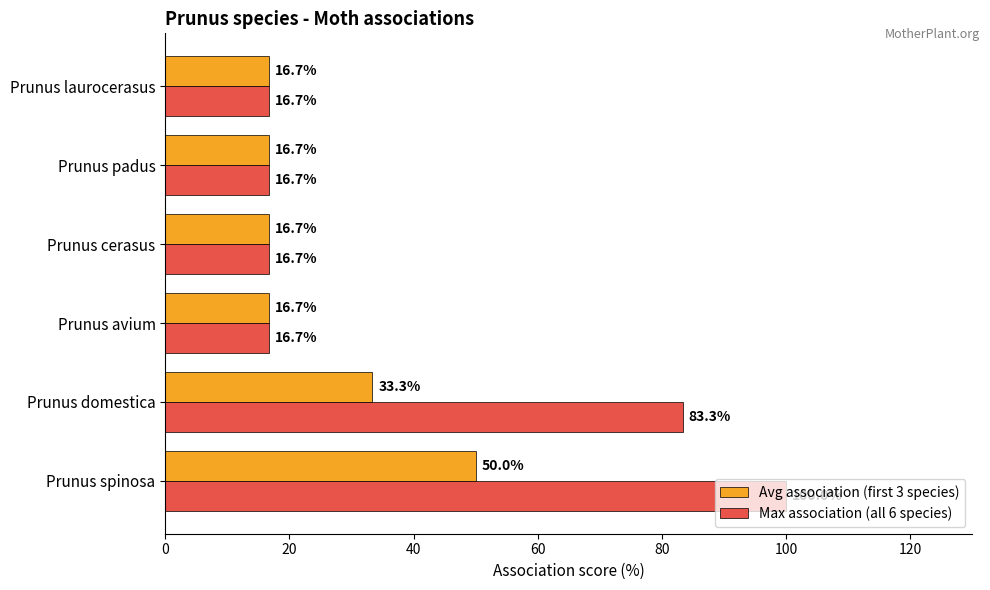

Is it true that Avg association (first 3 species) equals 16.7 at Prunus avium?

True